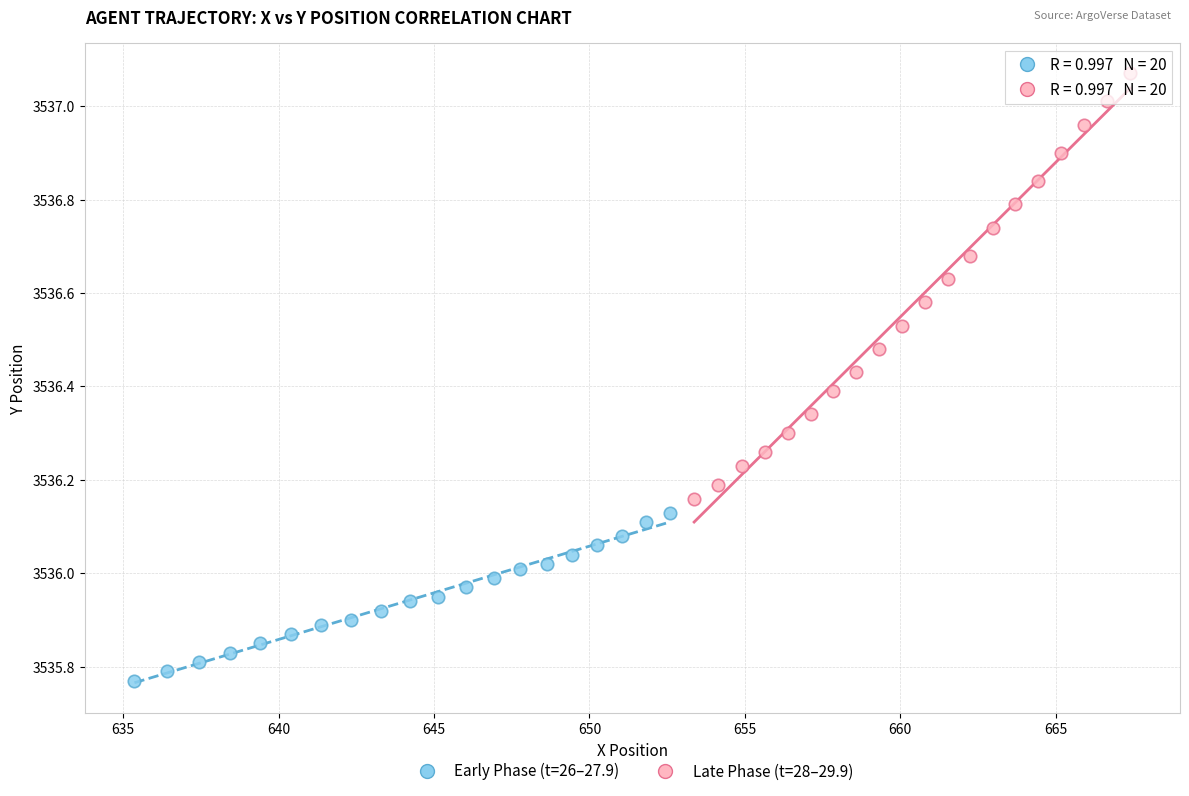

Which series reaches the maximum Y coordinate?

Late Phase (t=28–29.9)